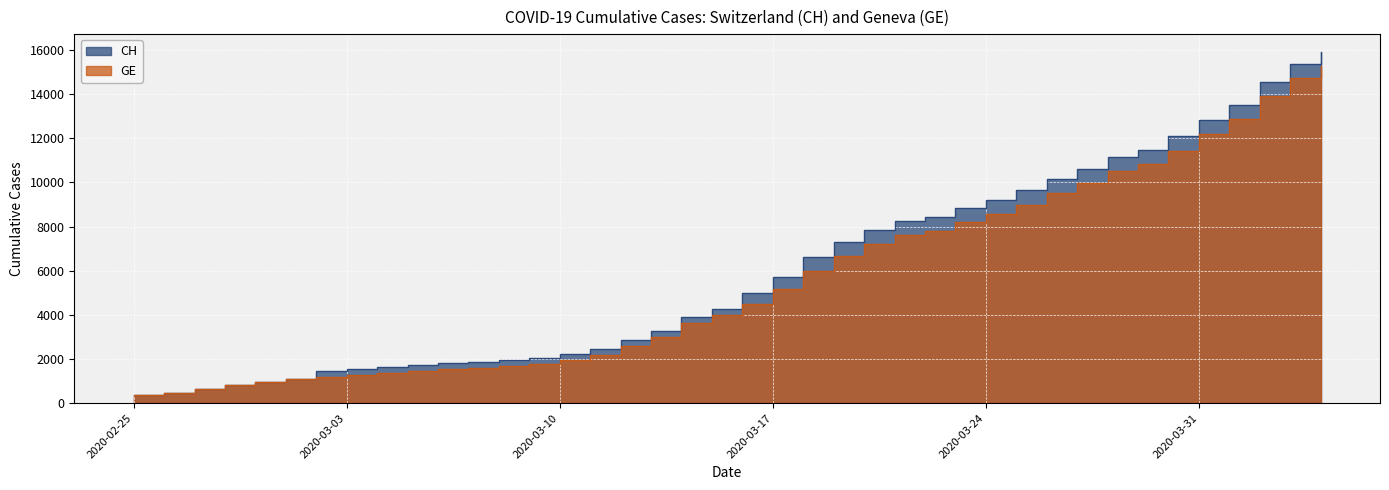

What is the difference between the second highest and minimum values in the CH series?

15000